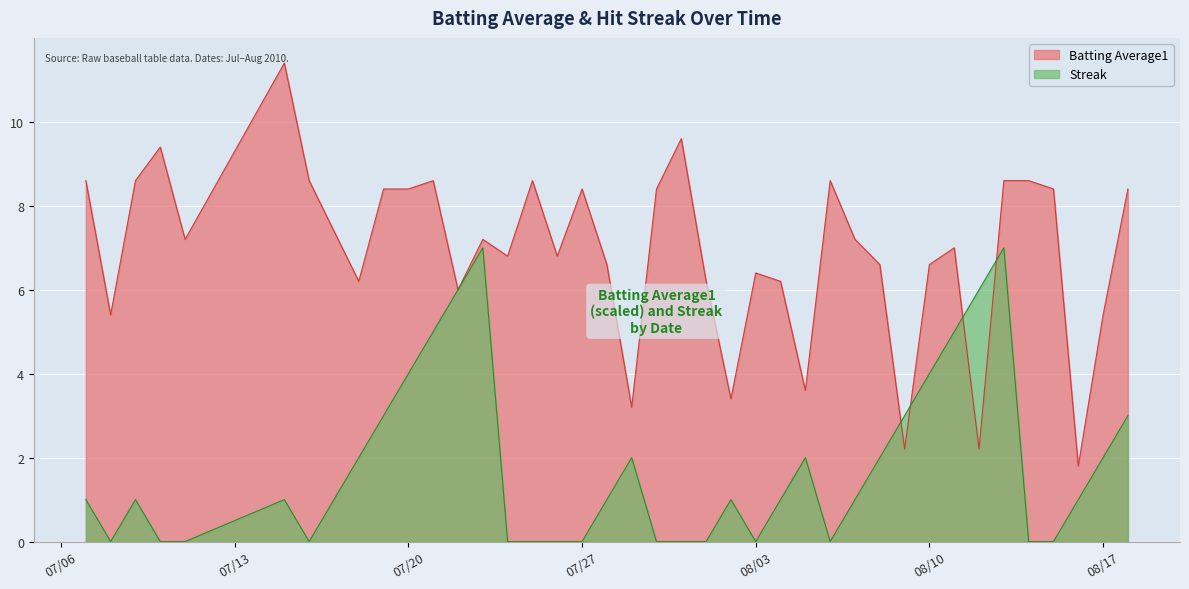

How many lines are shown in the chart?

2